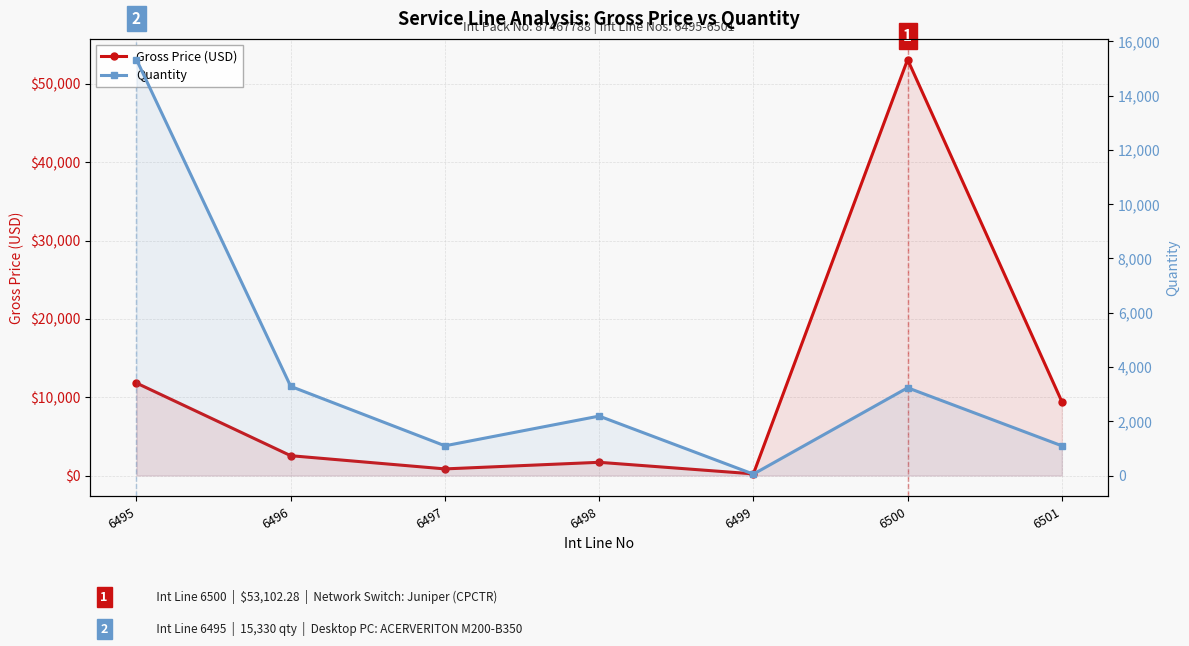

Where do Gross Price (USD) and Quantity first cross each other?

6498 and 6499